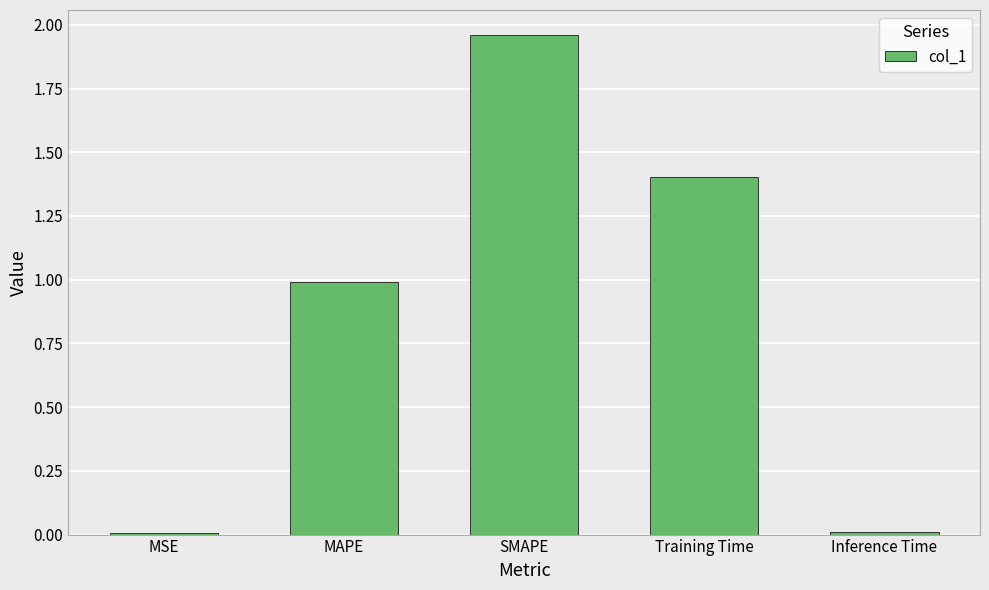

What value does the data have at MAPE?

1.0